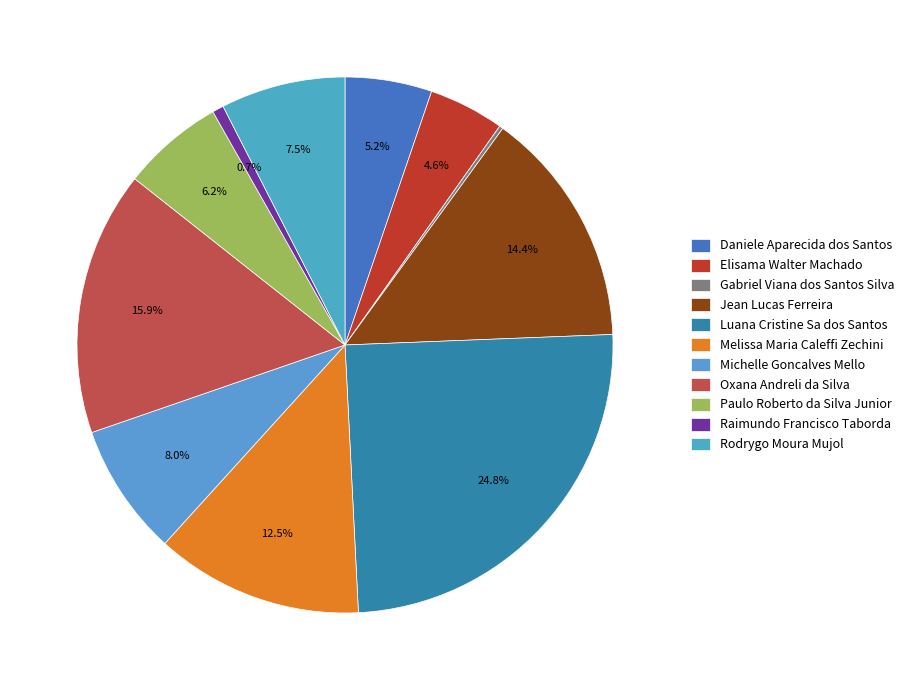

What is the change in value from Elisama Walter Machado to Raimundo Francisco Taborda?

-17